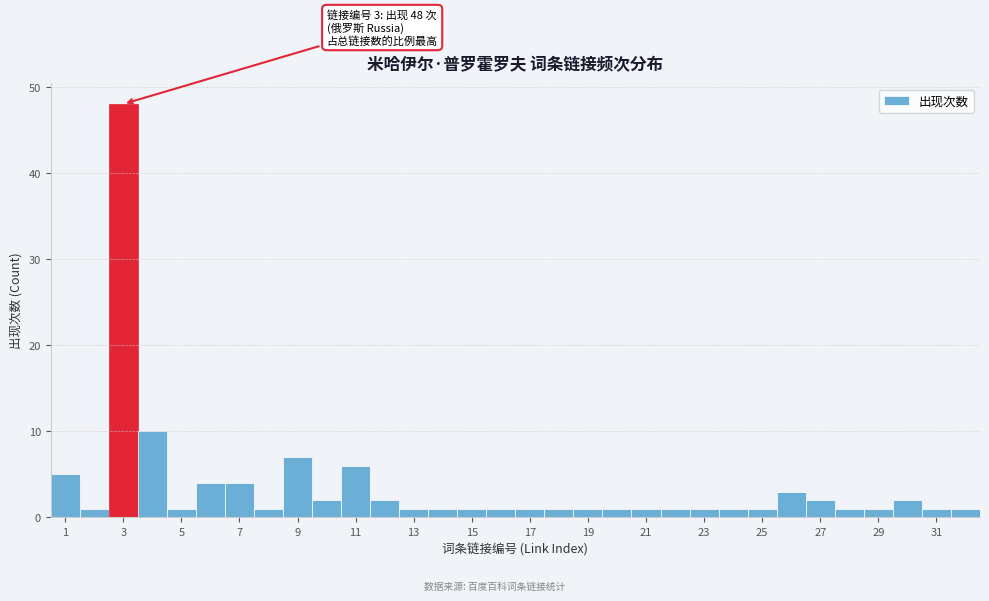

Which range on the x-axis has the tallest bar?

2.5 to 3.5